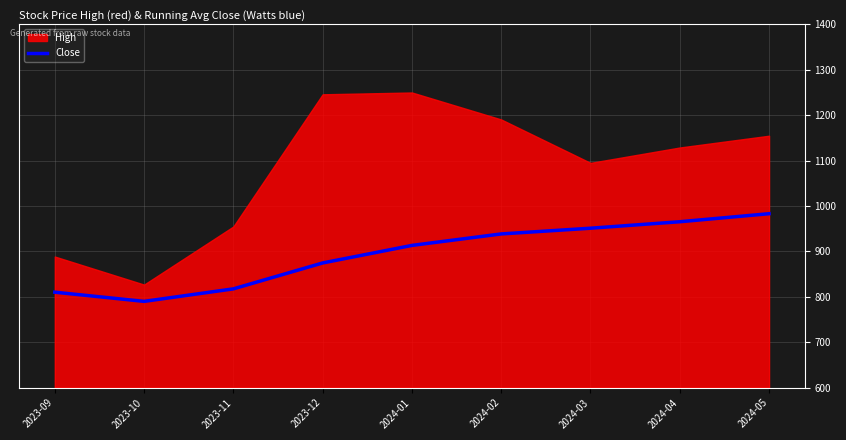

The value of Close at 2023-10 is 790.0. True or false?

True